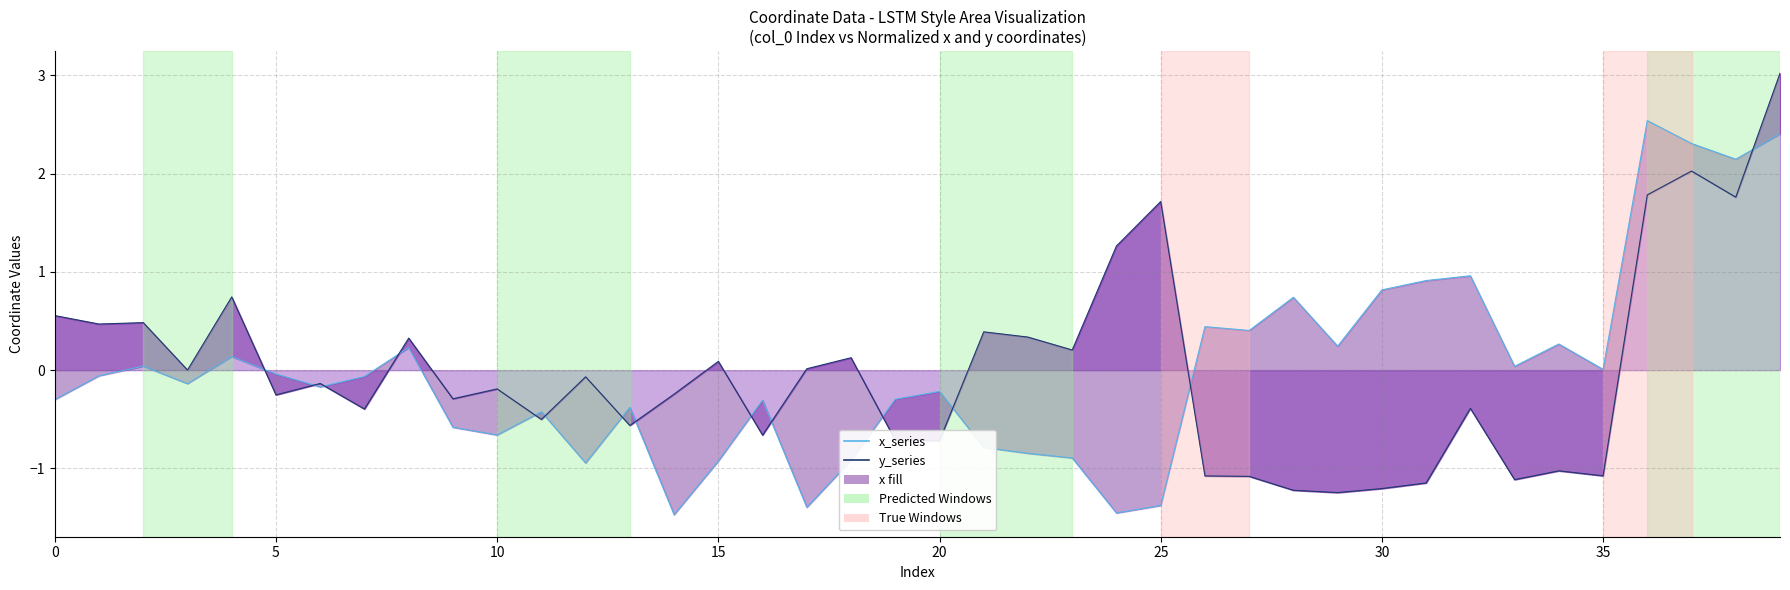

True or false: x_series has a value of -0.5 at 21.

False